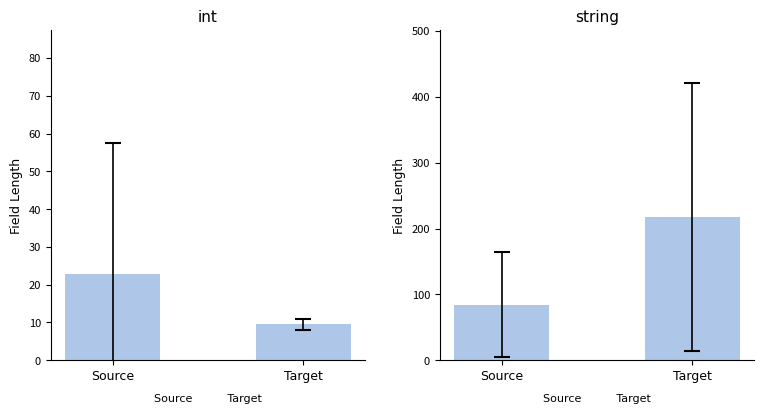

True or false: int has a value of 6.3 at Target.

False